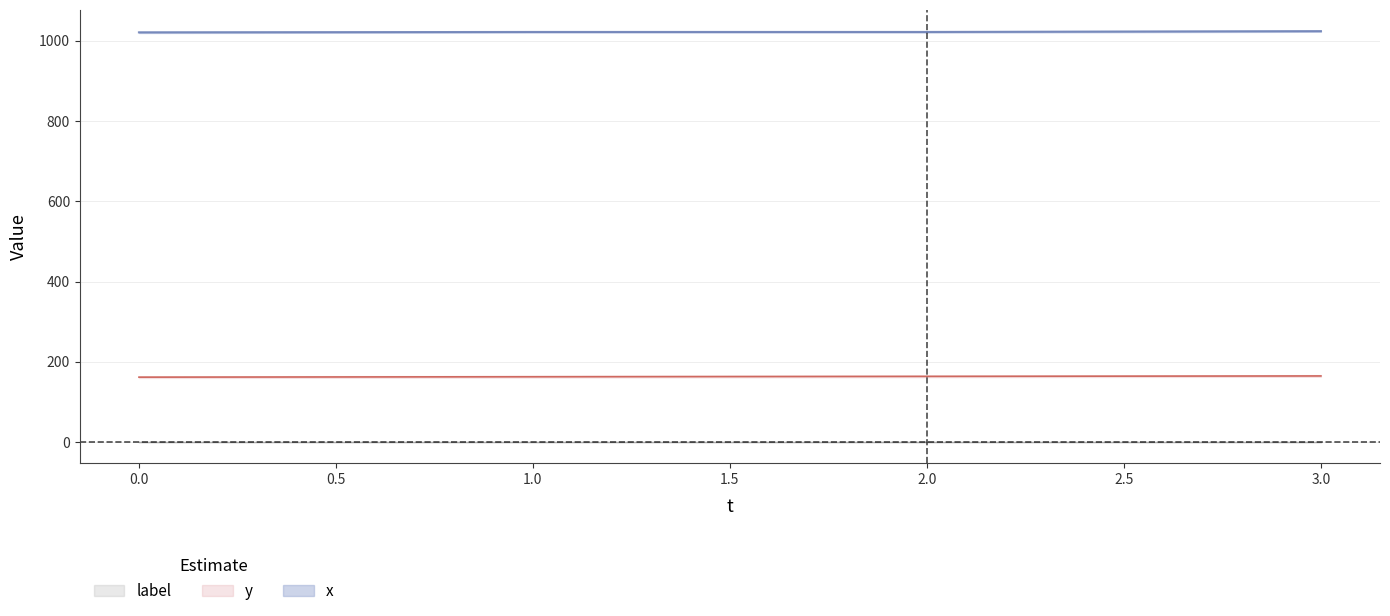

True or false: x and y intersect in this chart.

False